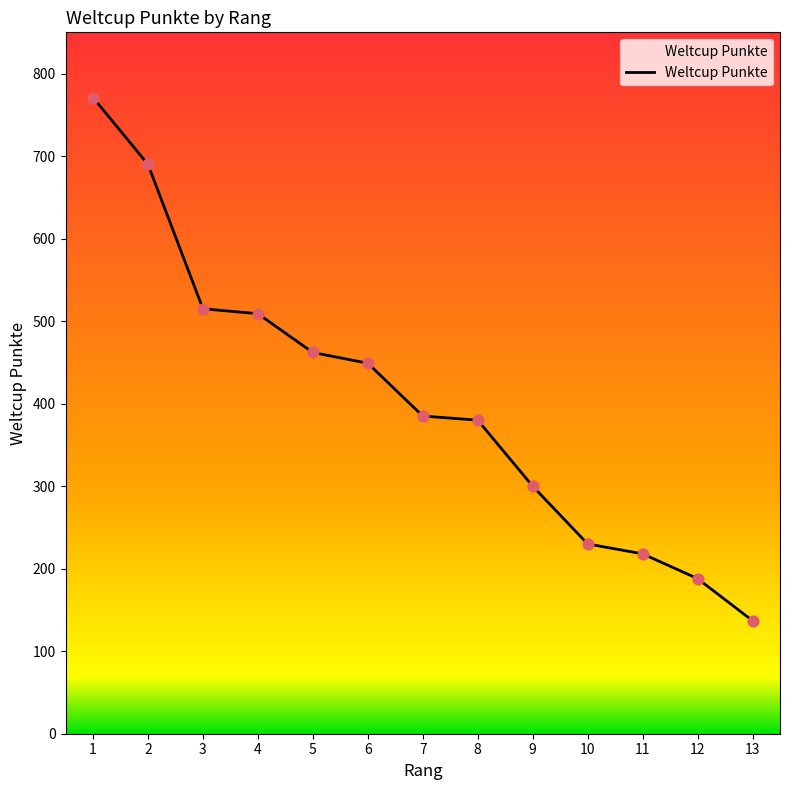

What is the ratio of the value at 12 to the value at 4?

0.4